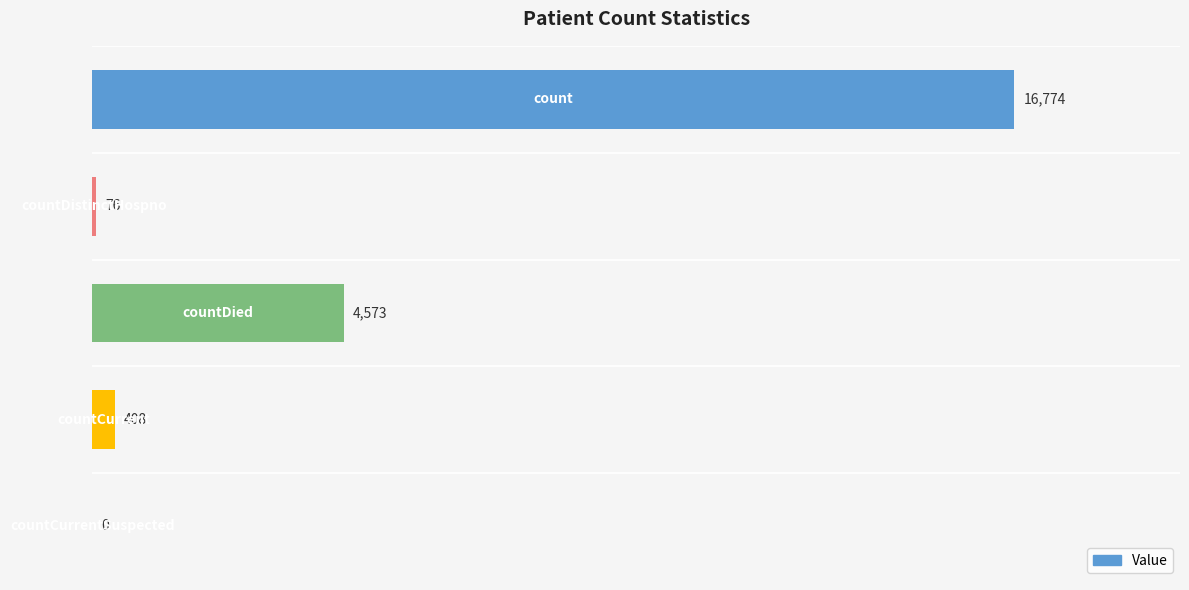

What is the sum of all values?

21831